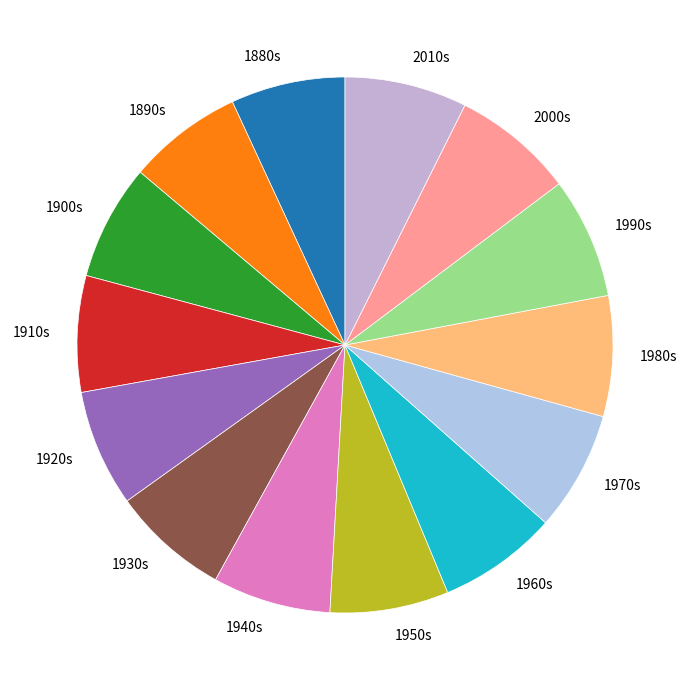

True or false: 2010s accounts for 7% of the total.

True